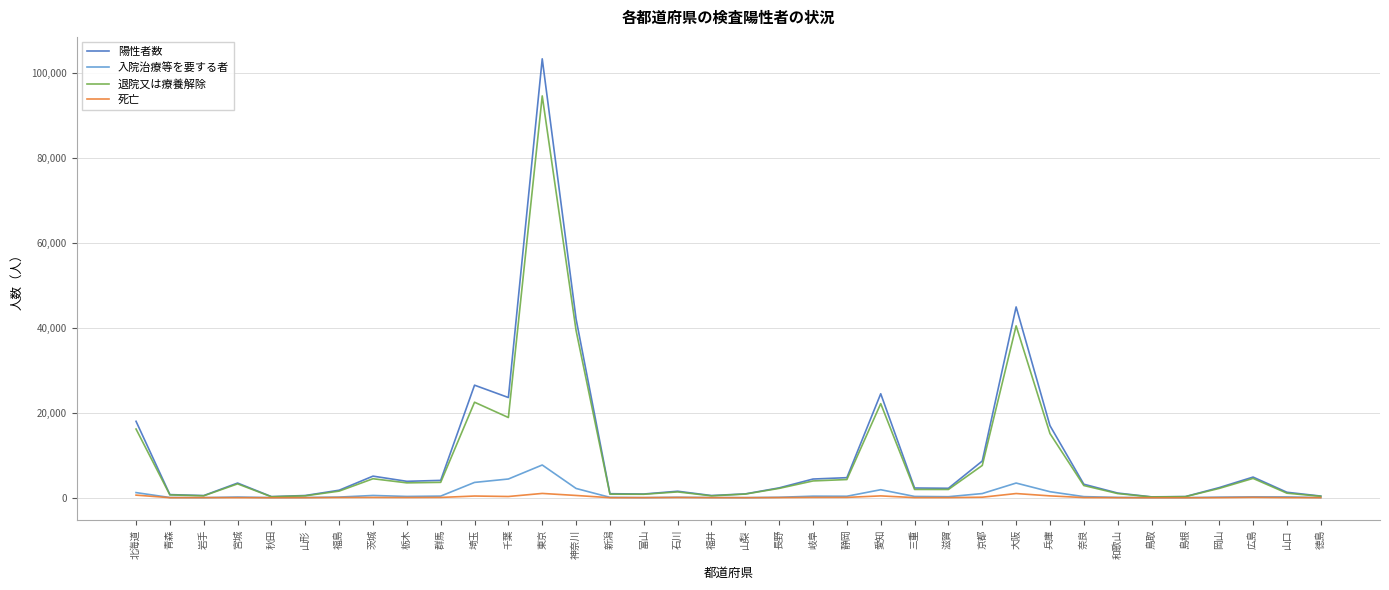

Which series has the largest range (max minus min)?

陽性者数